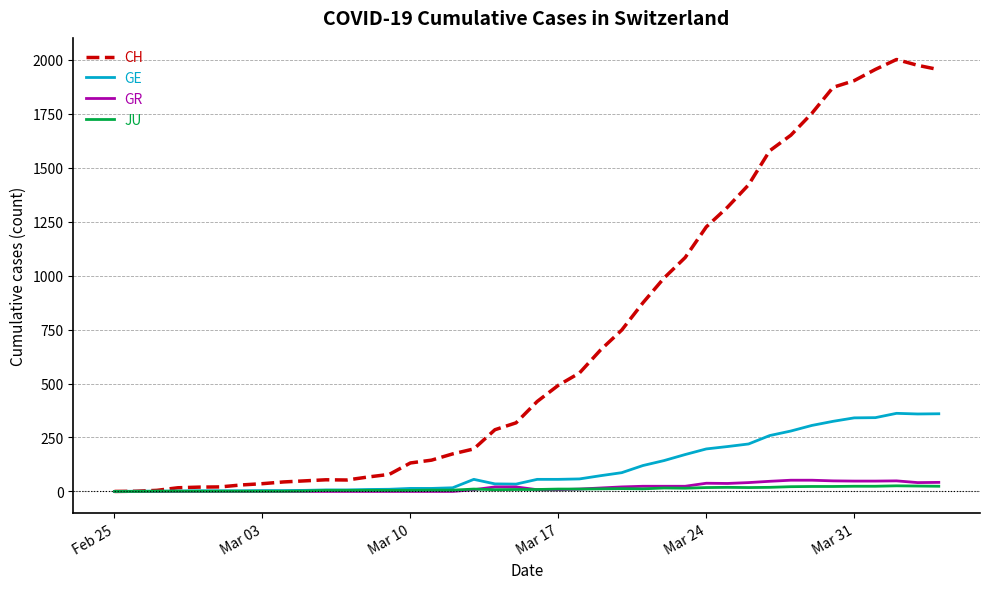

Does the chart display data point markers on the line(s)?

No